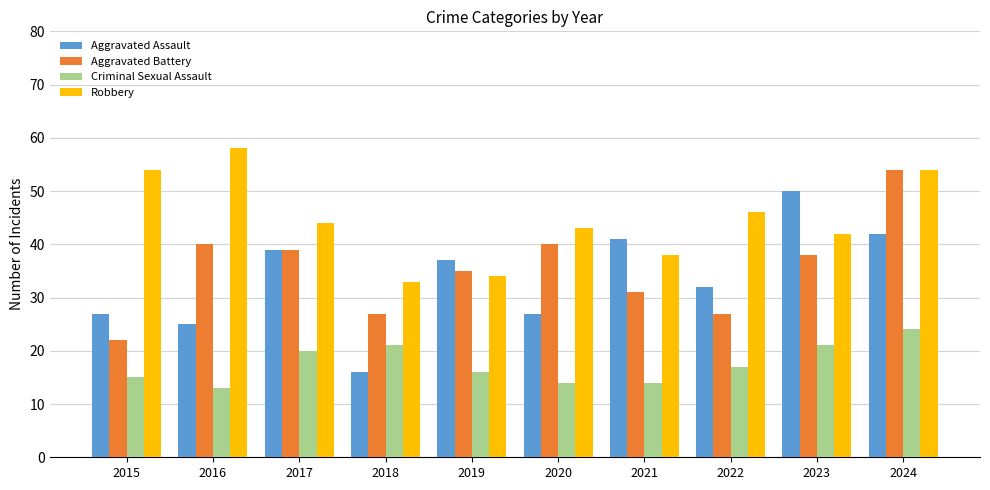

What are all the series names shown in the legend?

Aggravated Assault, Aggravated Battery, Criminal Sexual Assault, Robbery